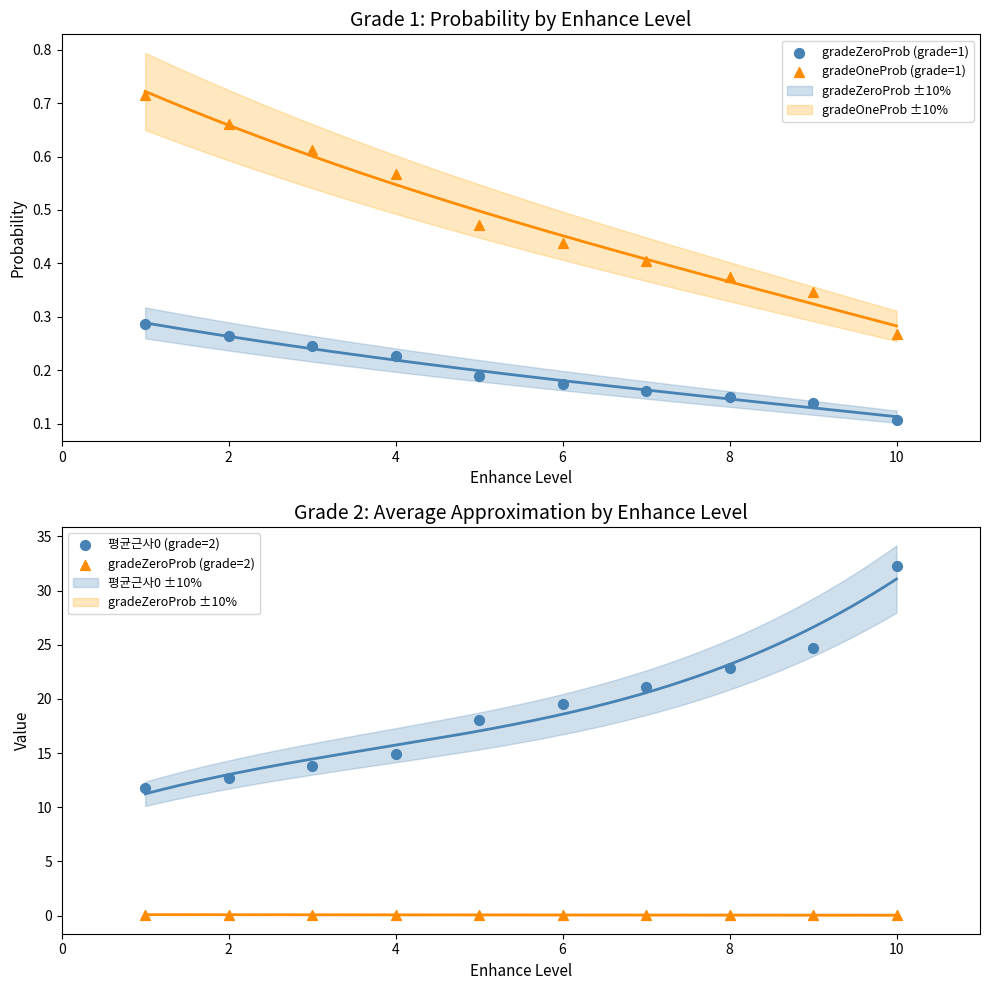

Which series reaches the maximum Y coordinate?

평균근사0 (grade=2)